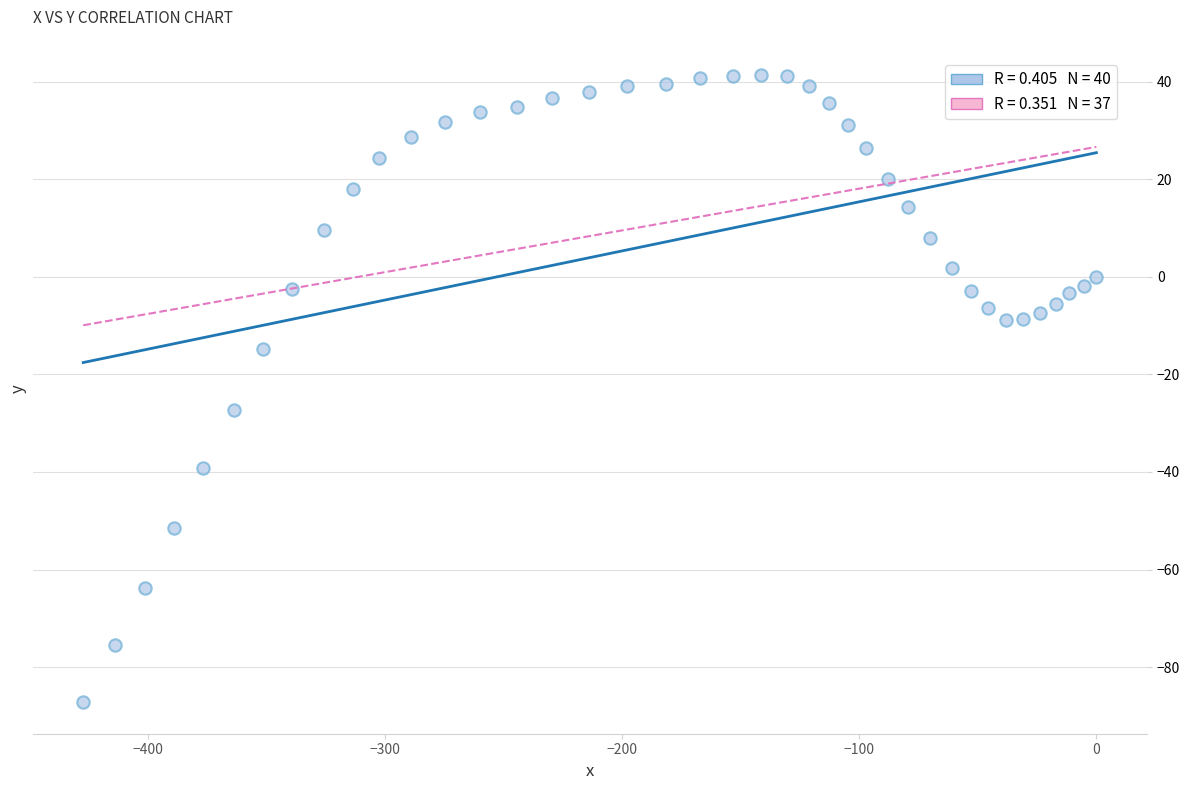

What is the range of Y values (max minus min)?

128.5